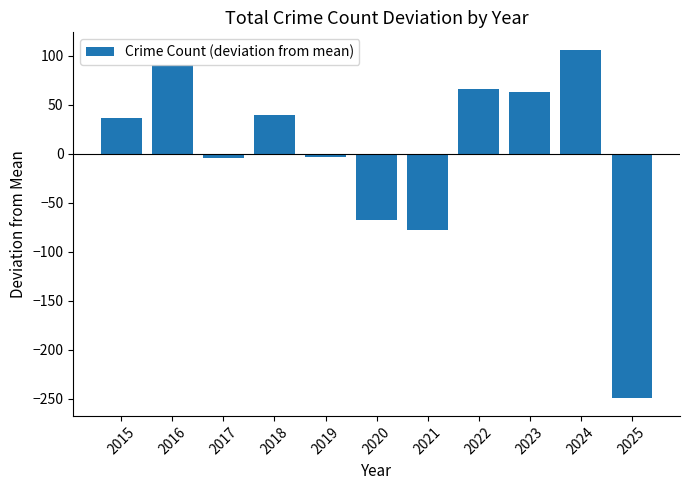

What is the difference between the second highest and second lowest values?

168.0